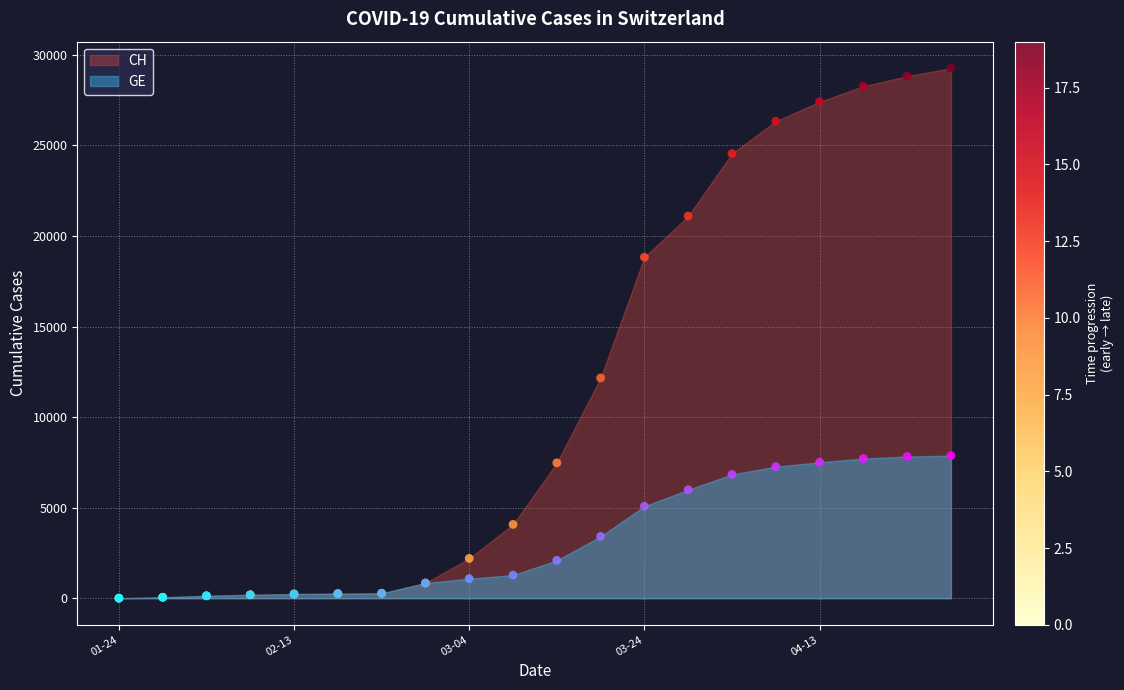

Which series has the largest total across all categories?

CH